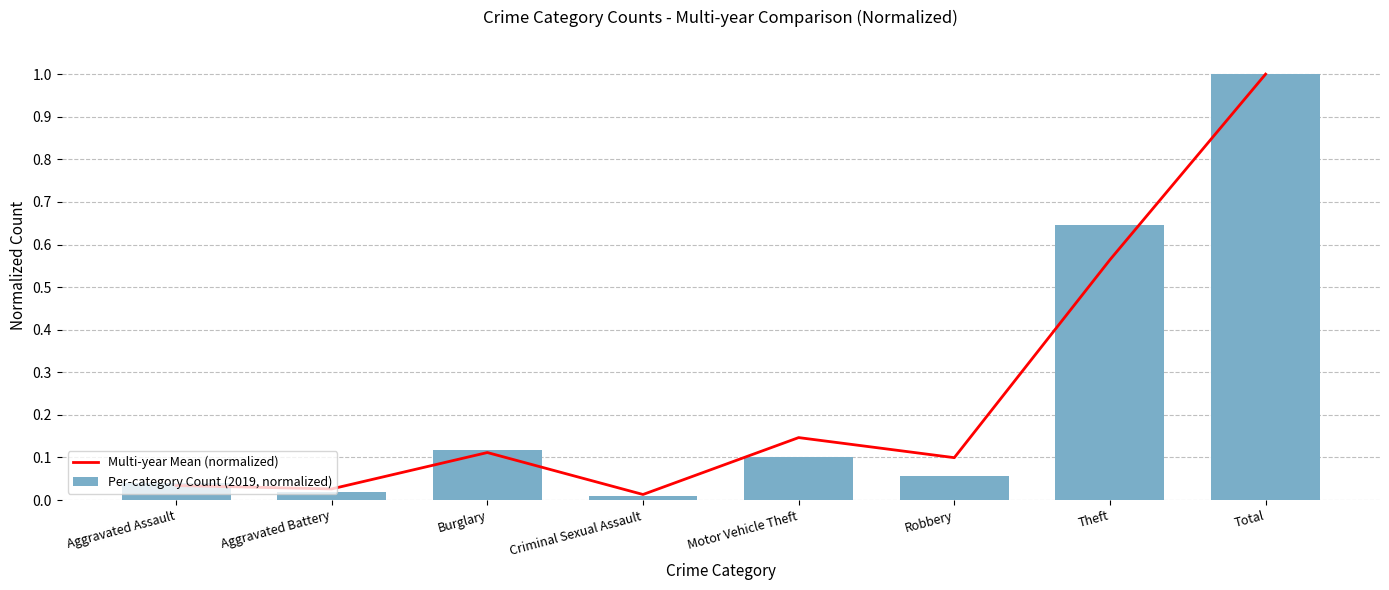

At which category is the sum across all series the highest?

Total